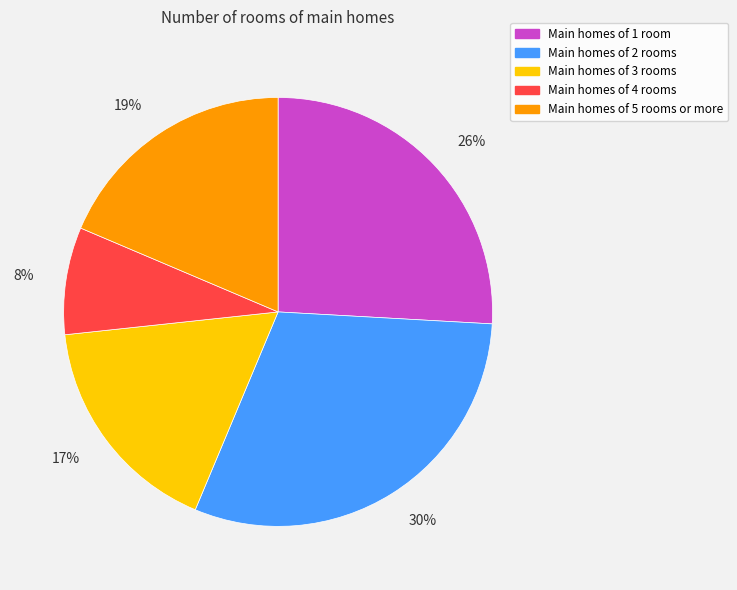

Combined, do Main homes of 1 room and Main homes of 3 rooms account for over 50%?

No